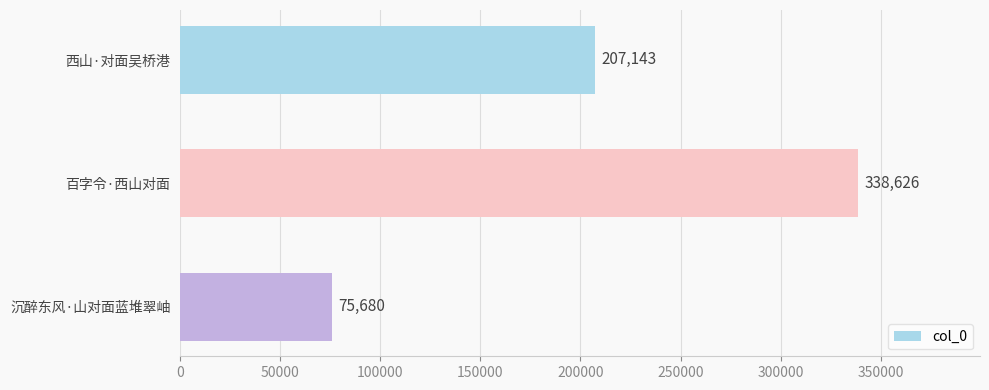

The value at 沉醉东风·山对面蓝堆翠岫 is 75680. True or false?

True